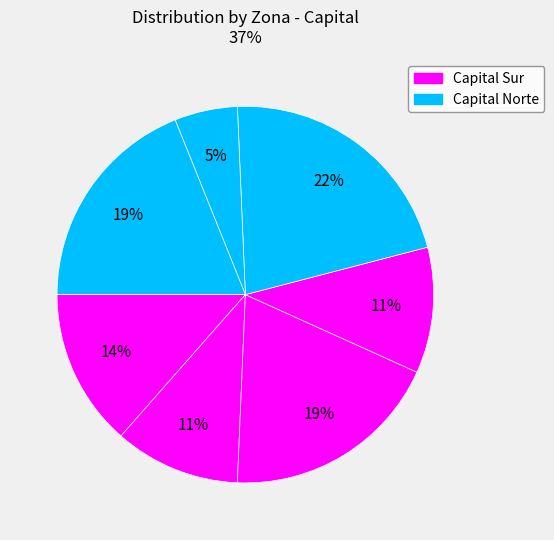

To the nearest percent, what is the average slice percentage?

14%